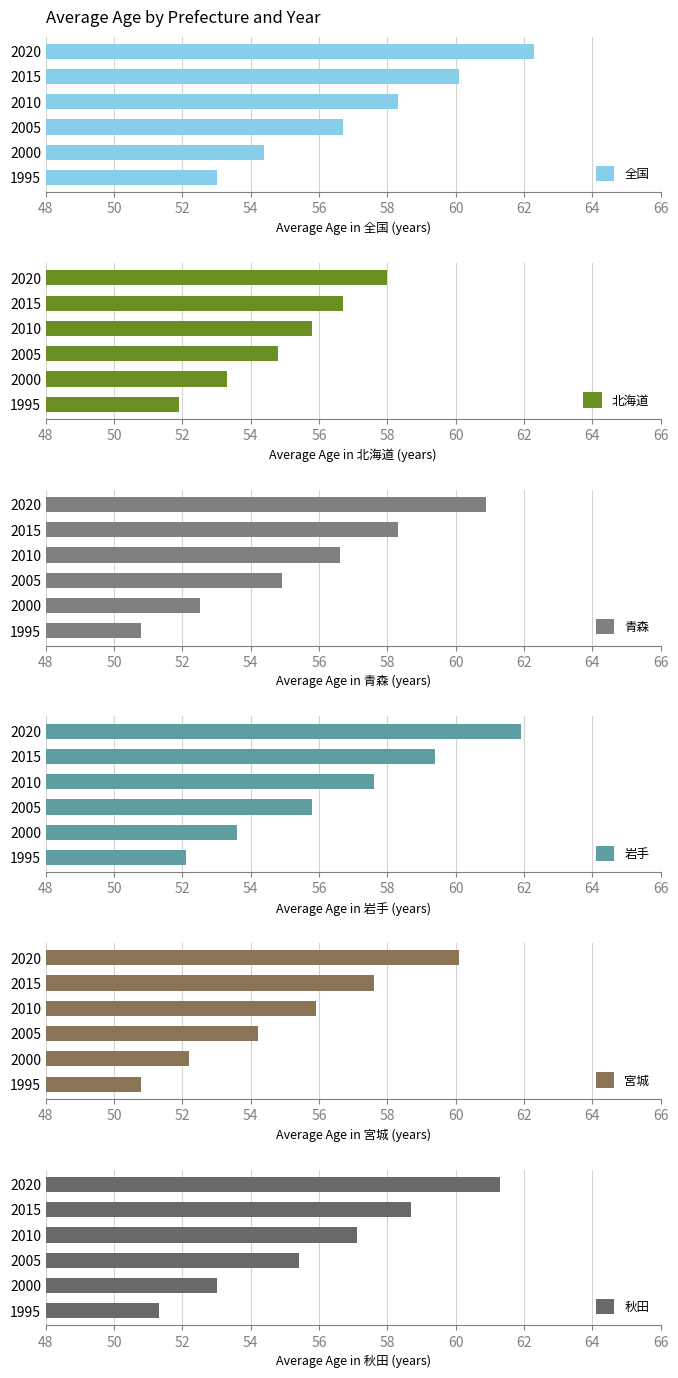

Which series has the widest spread of values?

青森